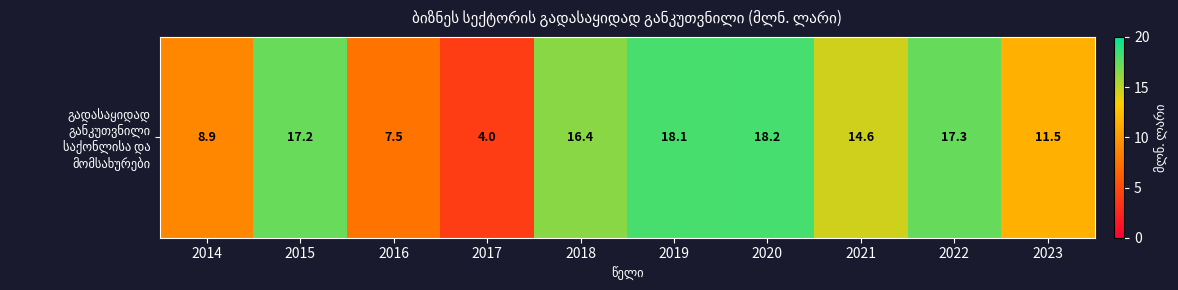

Rank the categories by value from lowest to highest.

2017, 2016, 2014, 2023, 2021, 2018, 2015, 2022, 2019, 2020